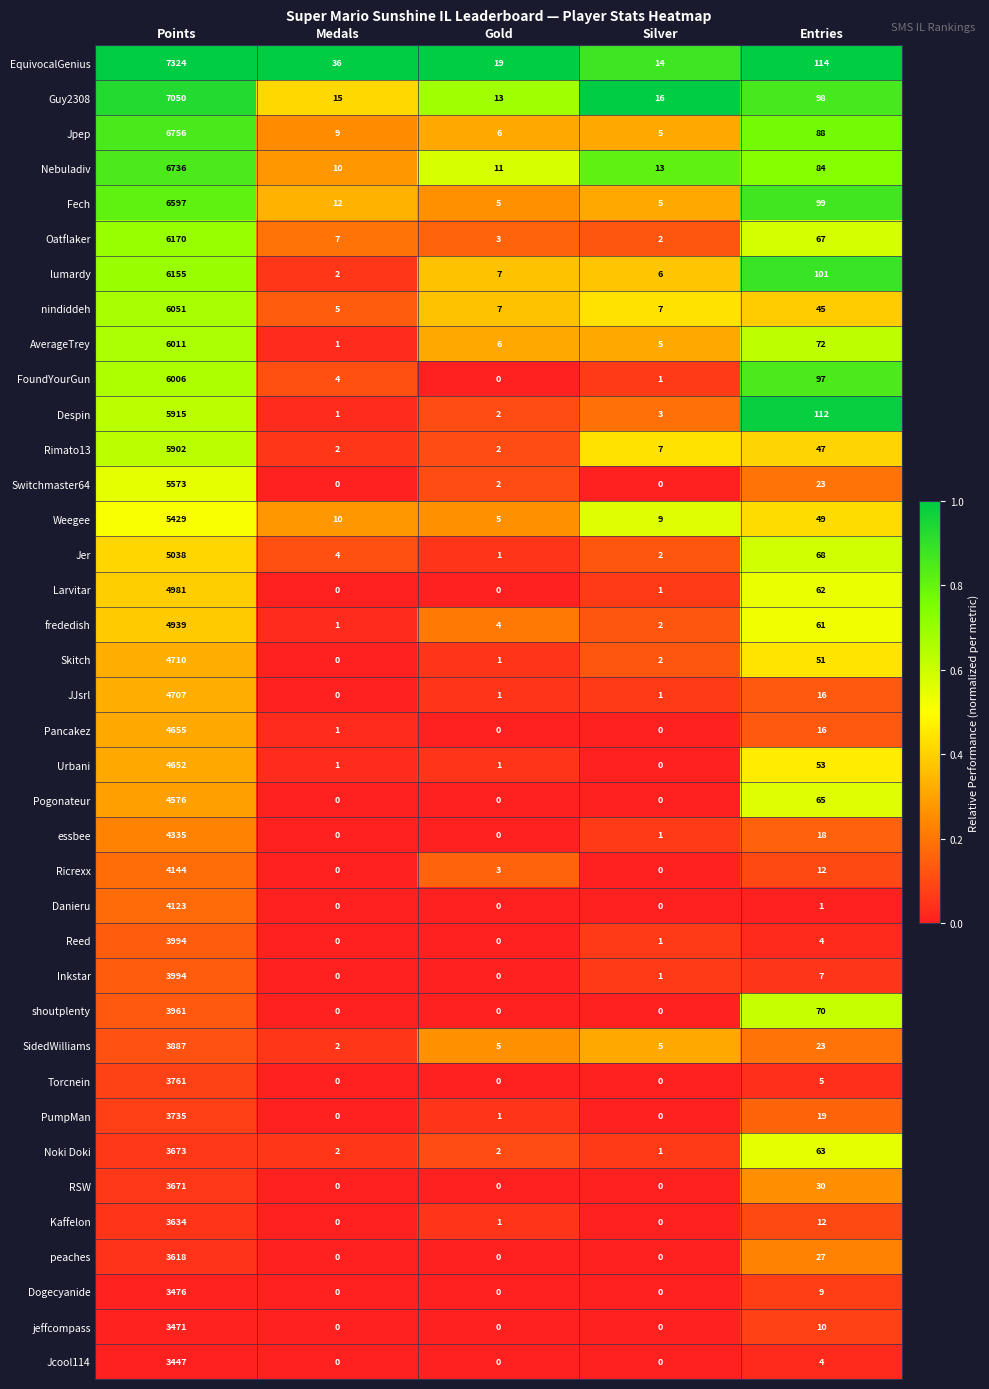

What is the maximum value for Reed?

3994